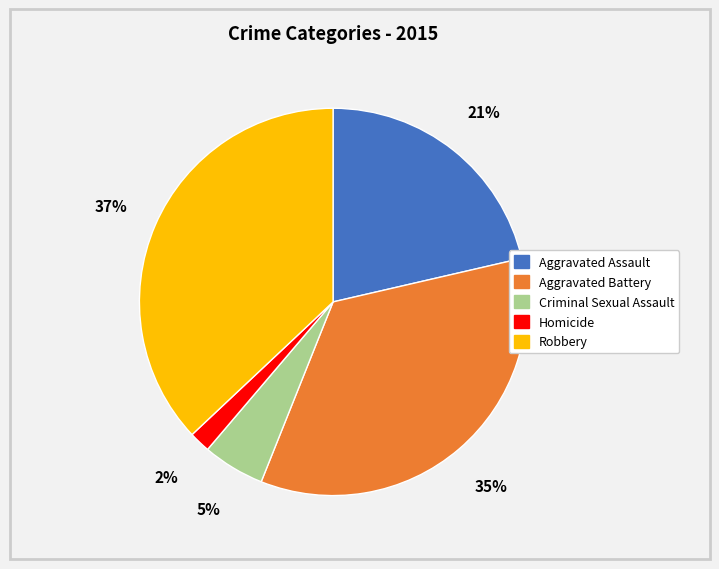

What is the largest slice in the pie chart?

Robbery